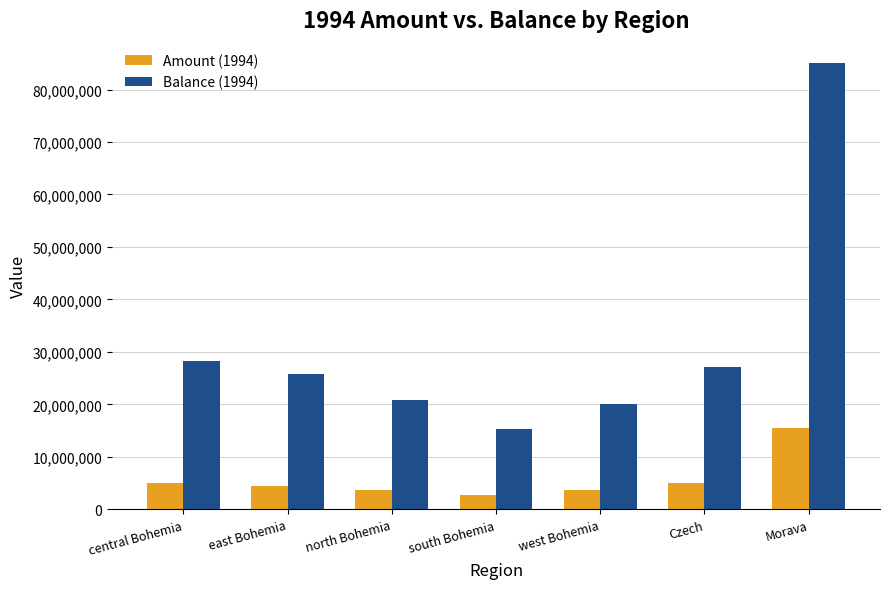

What is the total value across all series at central Bohemia?

33259762